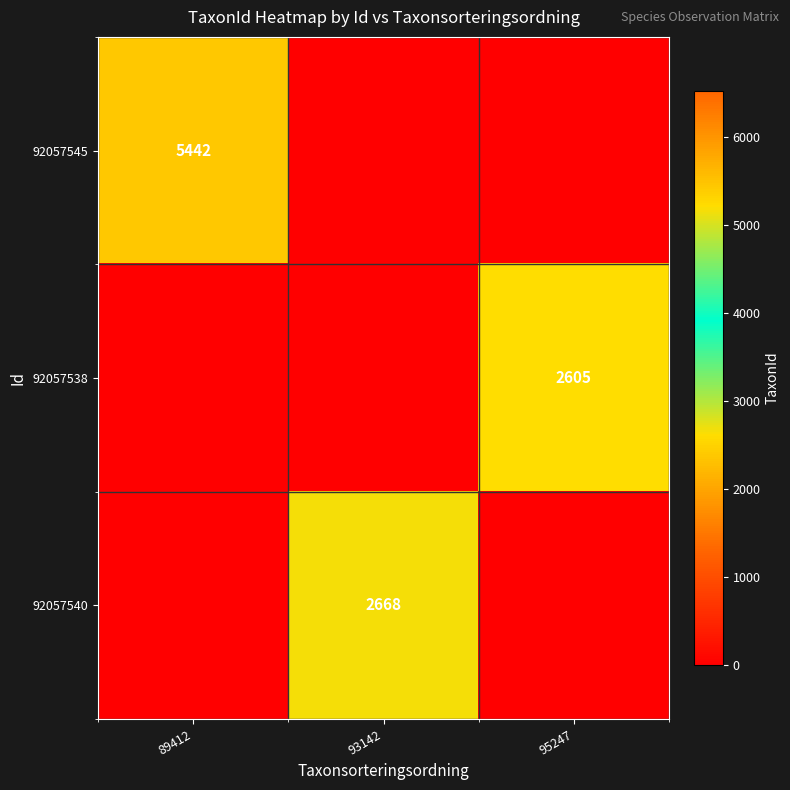

The value of 92057545 at 89412 is 9533. True or false?

False